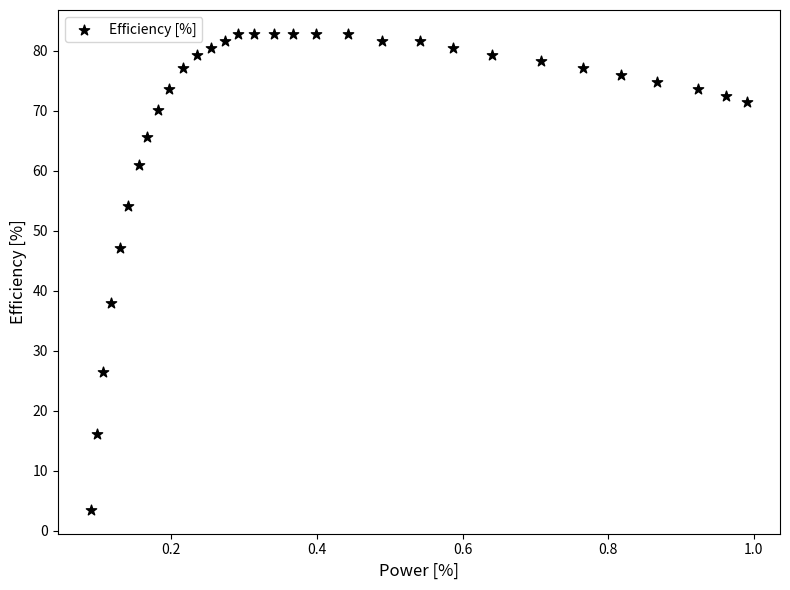

What is the range of Y values (max minus min)?

79.4